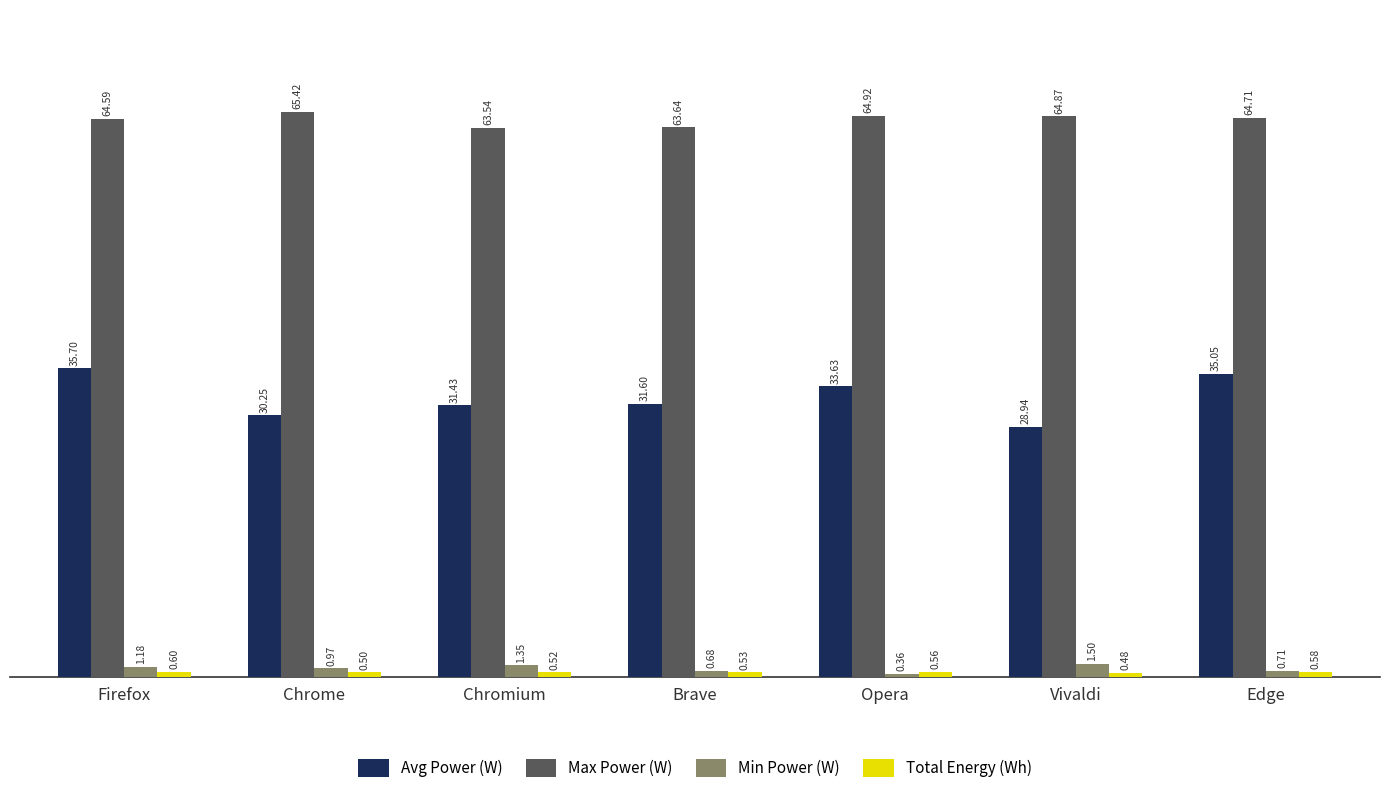

Which series has the largest total across all categories?

Max Power (W)